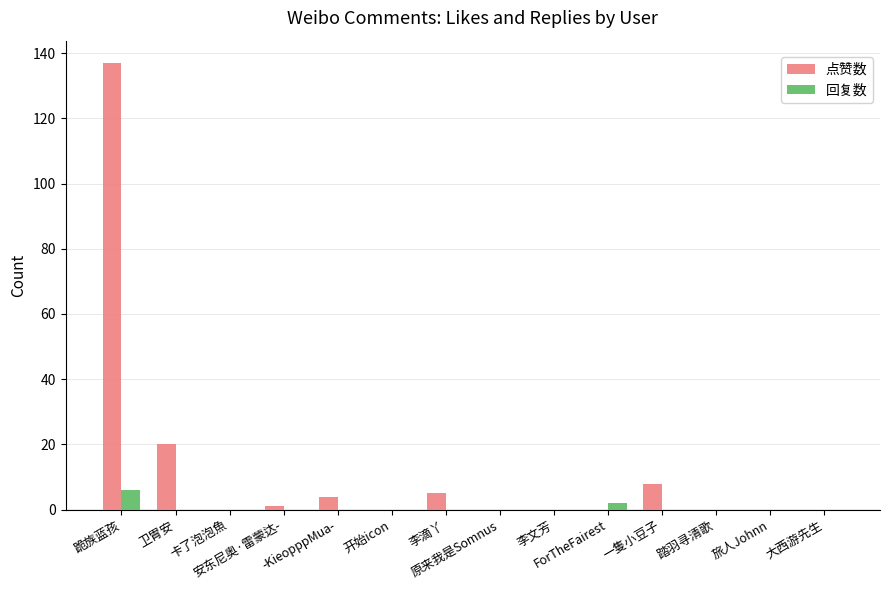

At which label does 点赞数 reach its peak?

跪族蓝孩